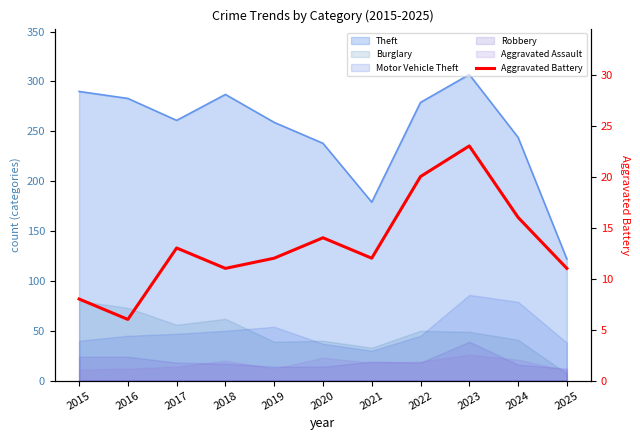

Count the number of categories in the chart.

11